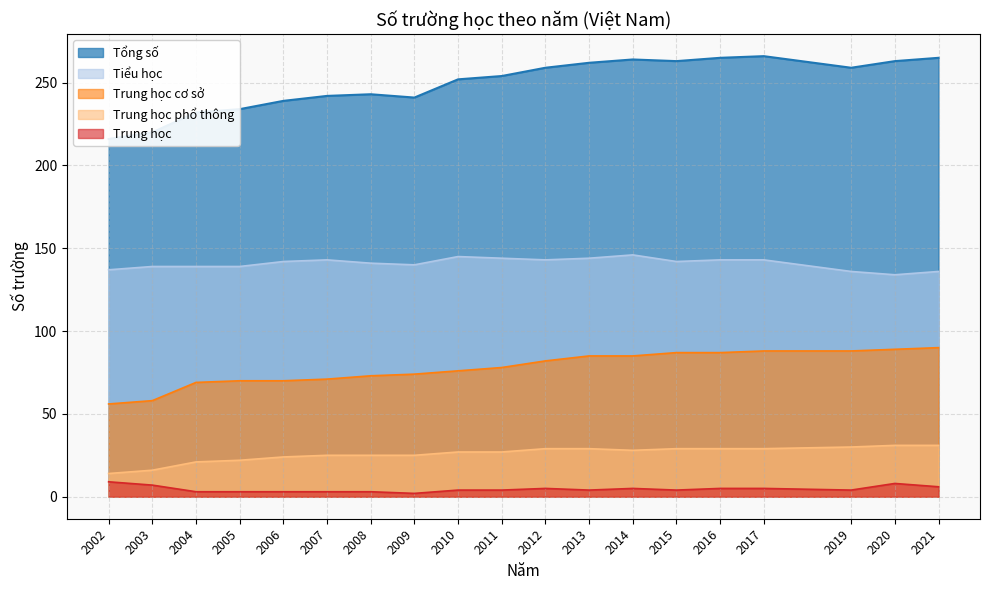

How many data points in Trung học phổ thông are above 27?

9